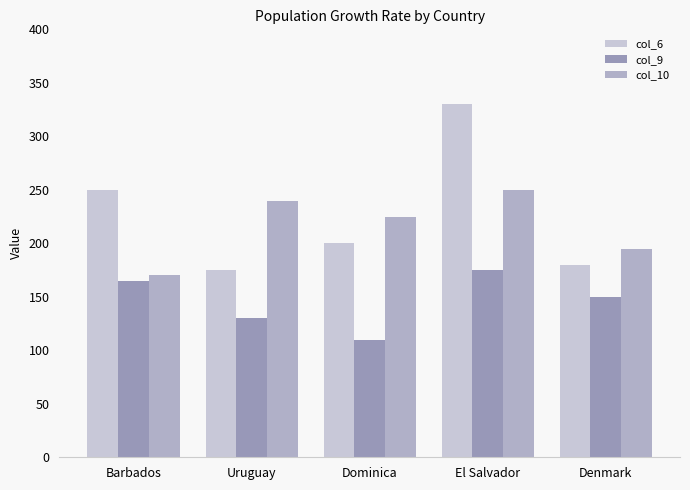

Is it true that col_6 equals 271 at Uruguay?

False